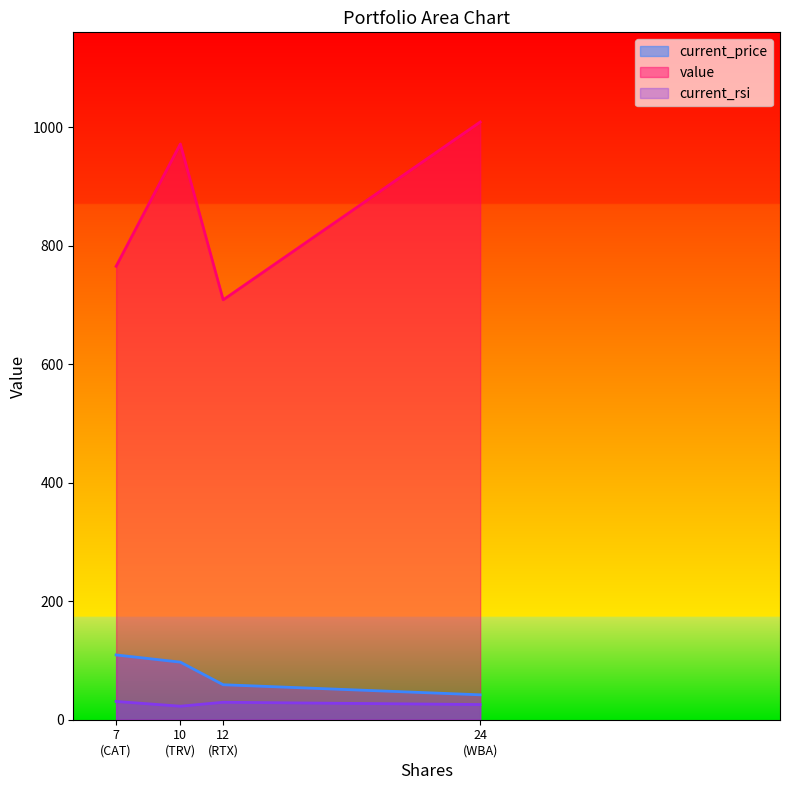

Which series has the largest total across all categories?

value